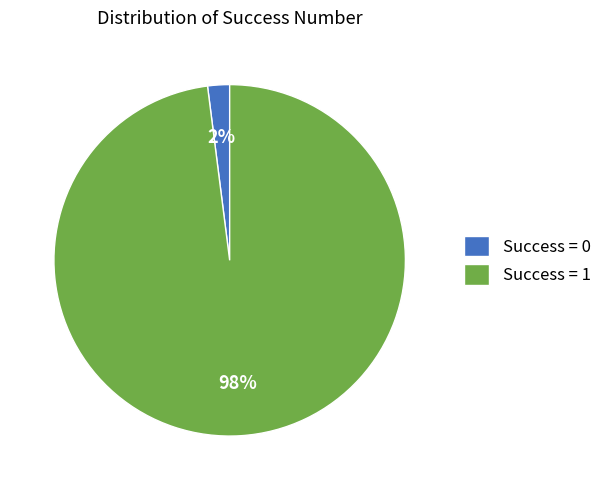

To the nearest percent, what is the average slice percentage?

50%